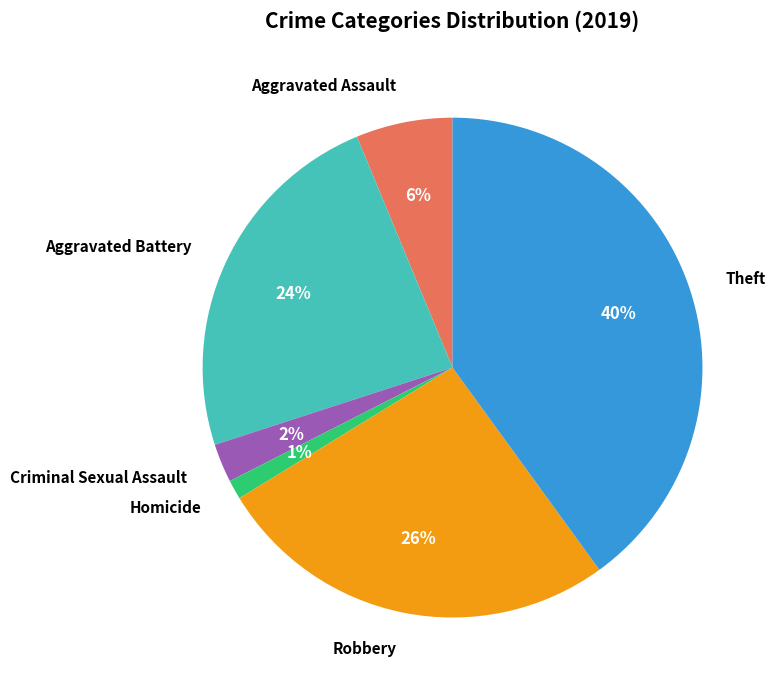

How many segments does this pie chart have?

6